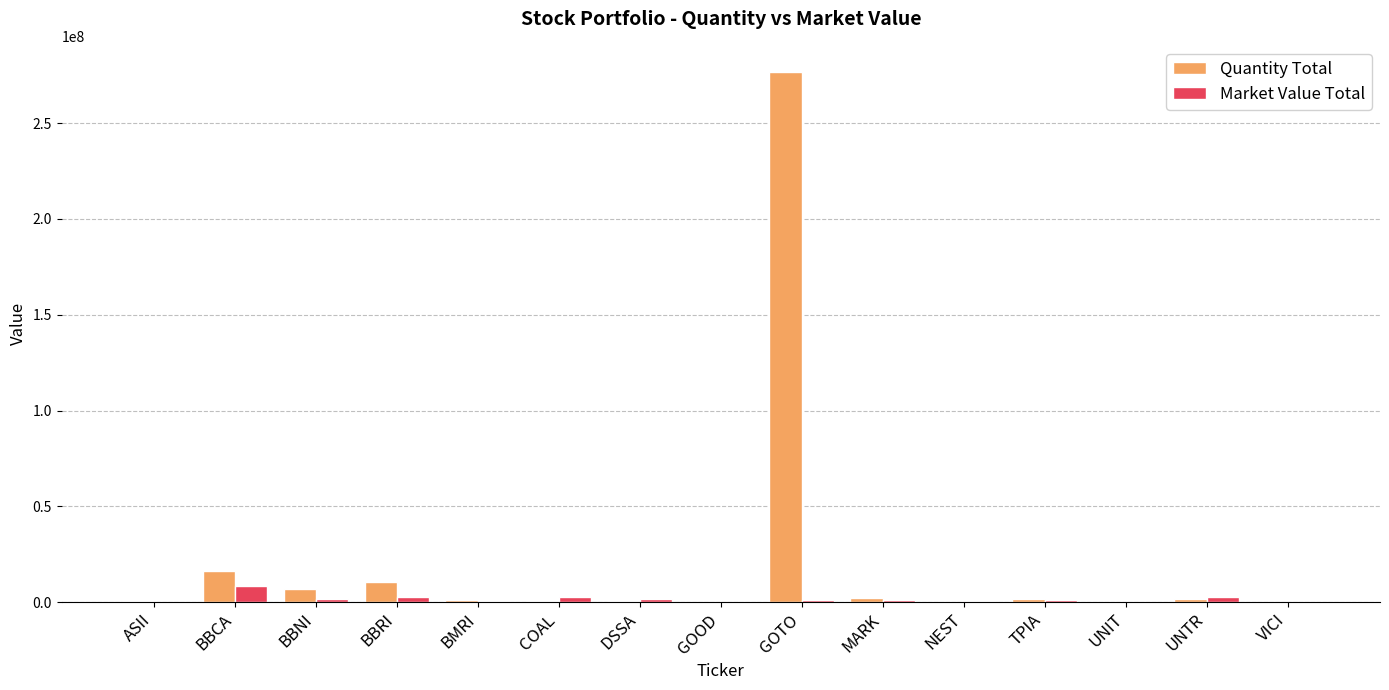

What is the highest value of the Market Value Total series?

8348497.7